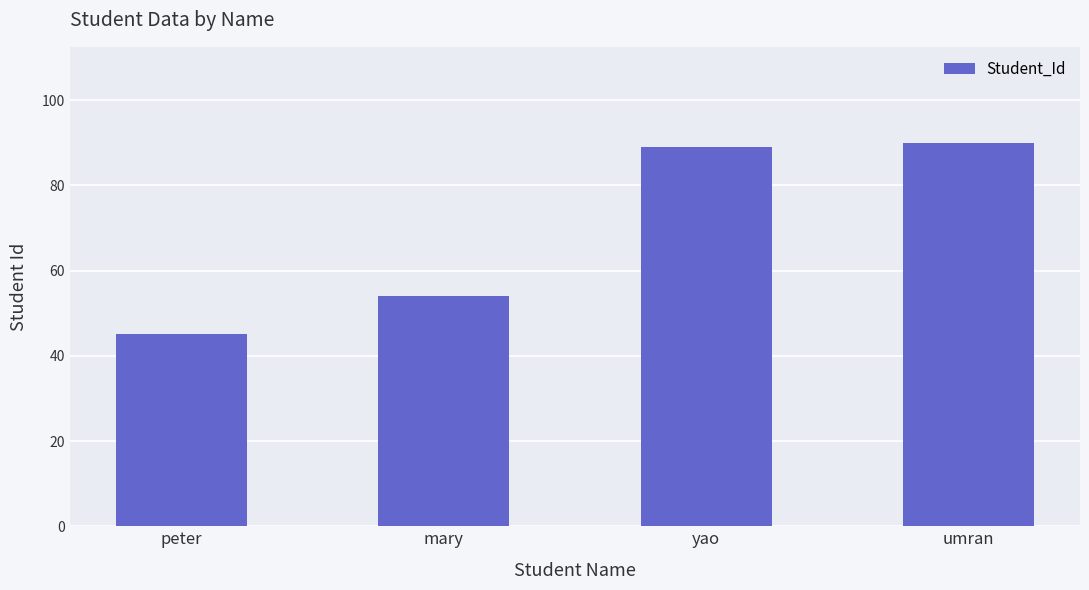

How many distinct data groups are displayed?

1